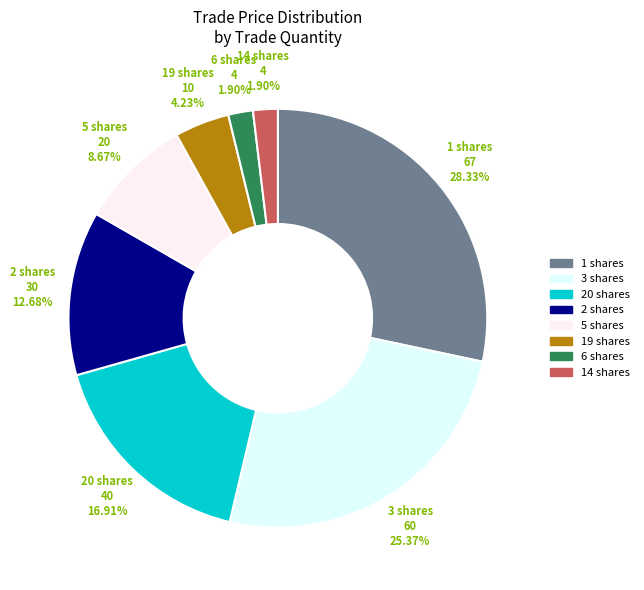

Is 19 shares the majority of the pie?

No